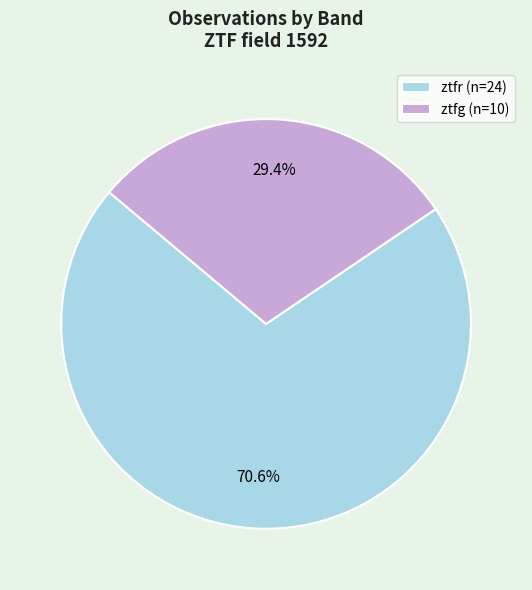

What is the majority slice?

ztfr